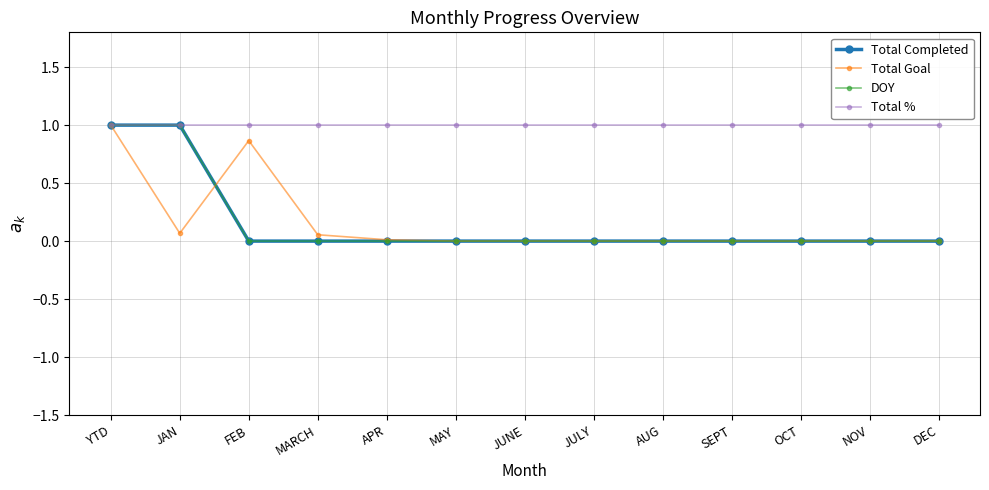

Does the chart have visible grid lines?

Yes